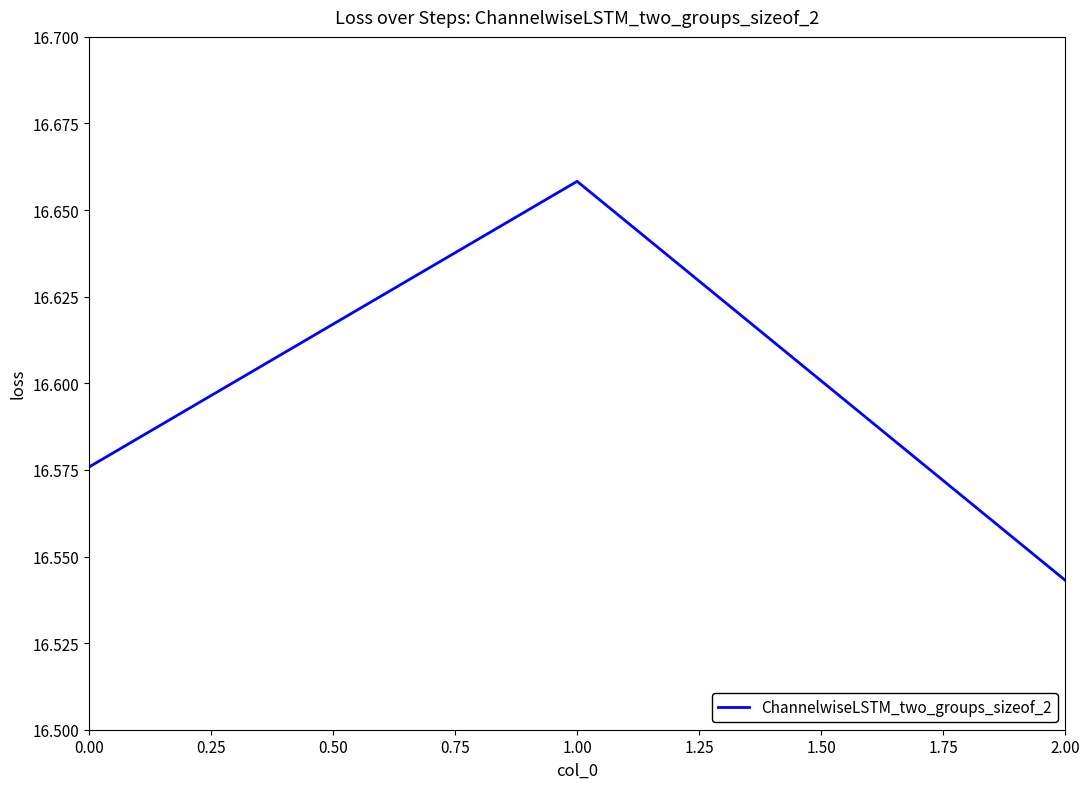

At which category does the chart reach its peak across all series?

1.00